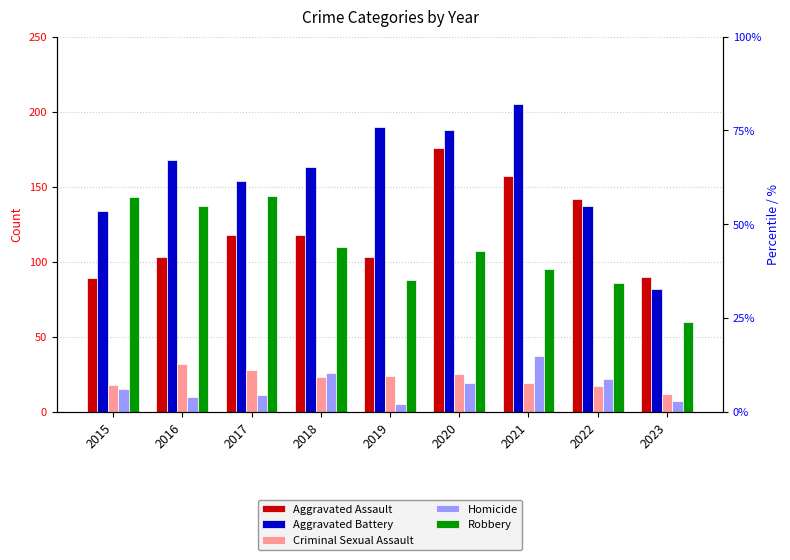

What are all the series names shown in the legend?

Aggravated Assault, Aggravated Battery, Criminal Sexual Assault, Homicide, Robbery